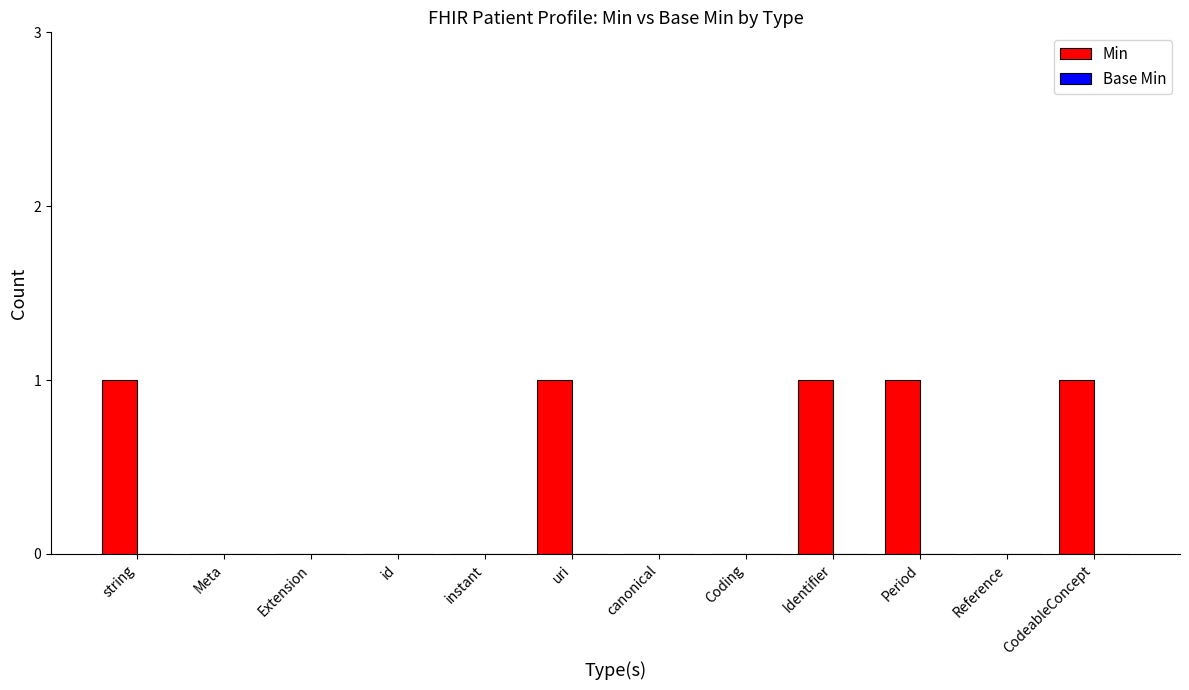

Which has a higher value, canonical or string?

string